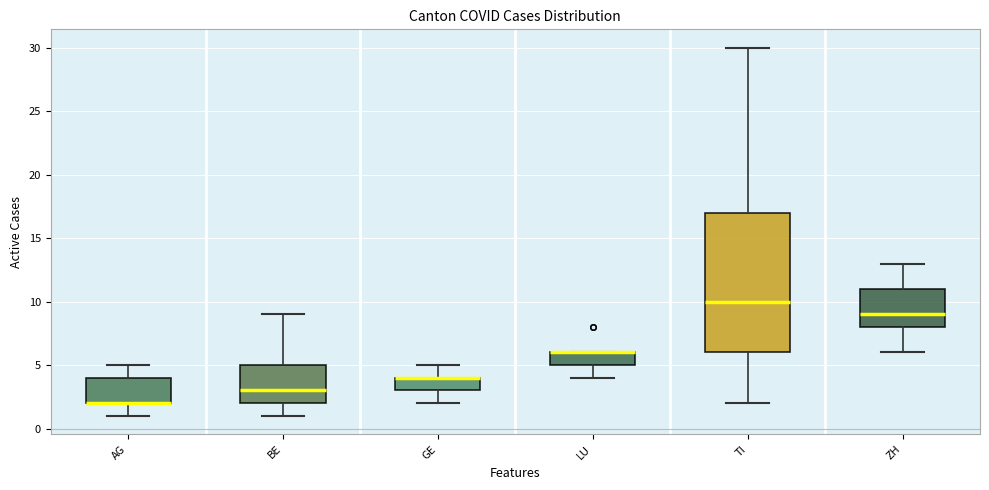

Where is the lower edge of the box for BE on the y-axis? The values are not printed on the chart, so give them approximately, as read against the axis.

2